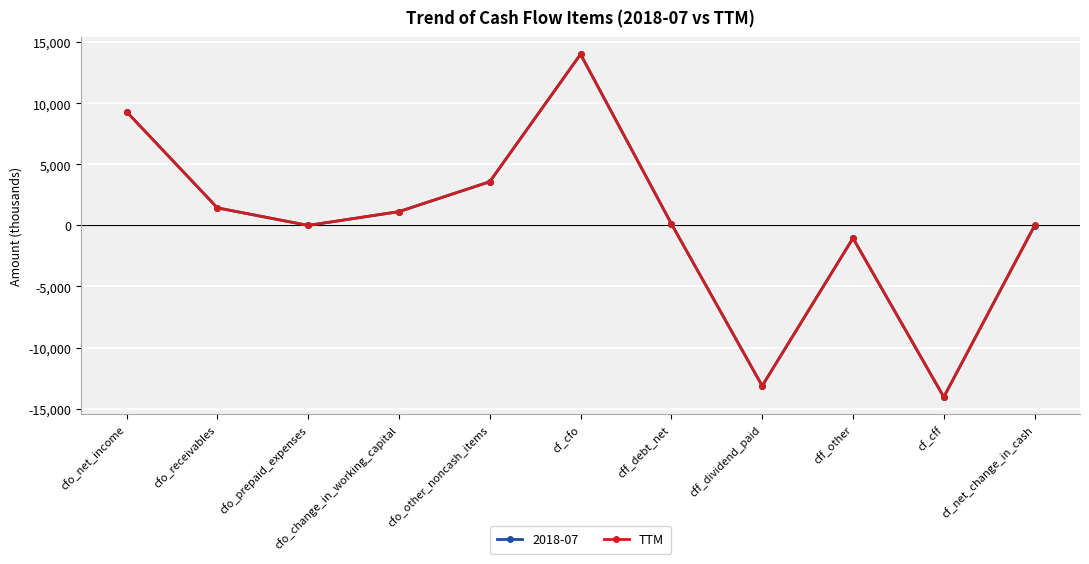

True or false: 2018-07 has a value of 9313 at cfo_net_income.

True